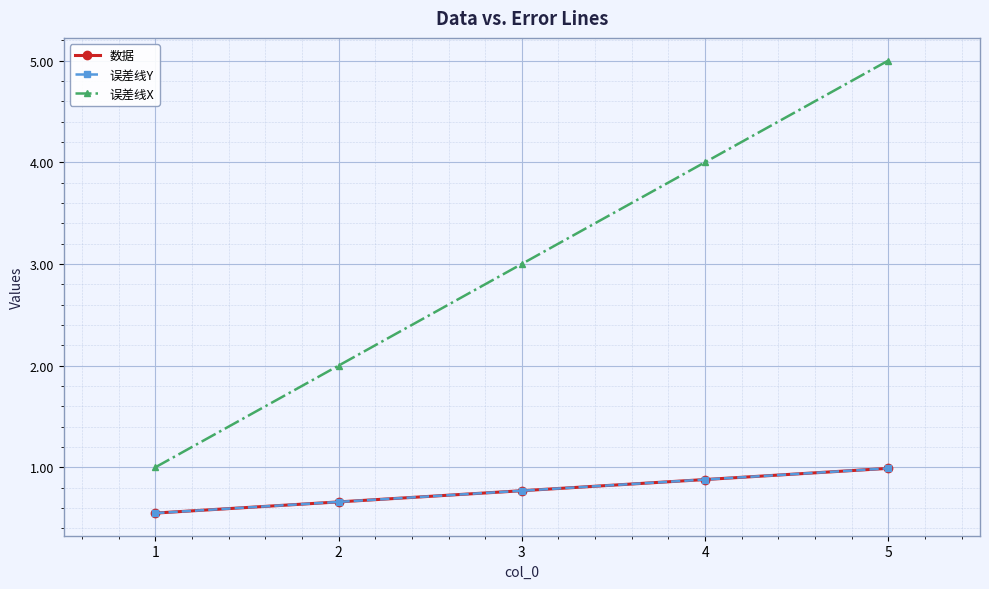

True or false: 数据 and 误差线Y cross at least once.

False